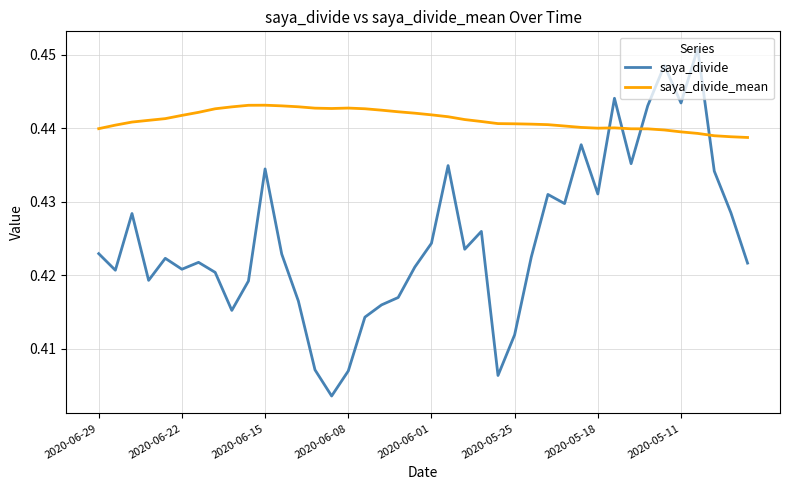

How many times do saya_divide_mean and saya_divide cross each other?

4